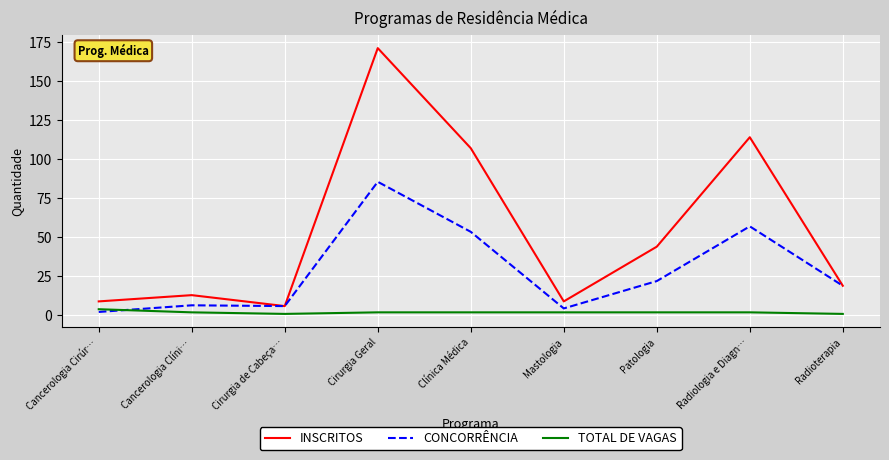

List the series in order of their overall mean, highest first.

INSCRITOS, CONCORRÊNCIA, TOTAL DE VAGAS